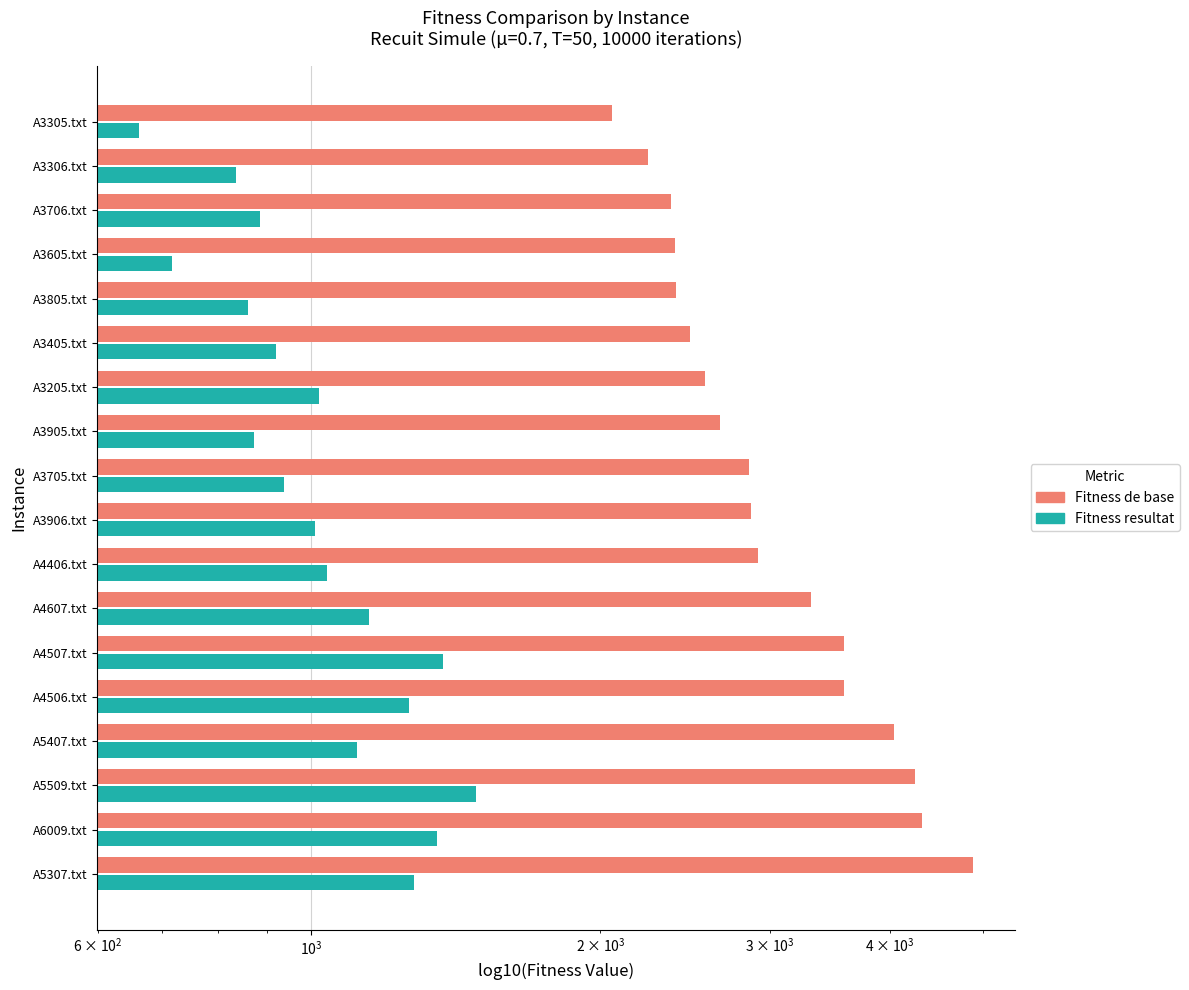

True or false: Fitness de base has a value of 2713.4 at A3305.txt.

False